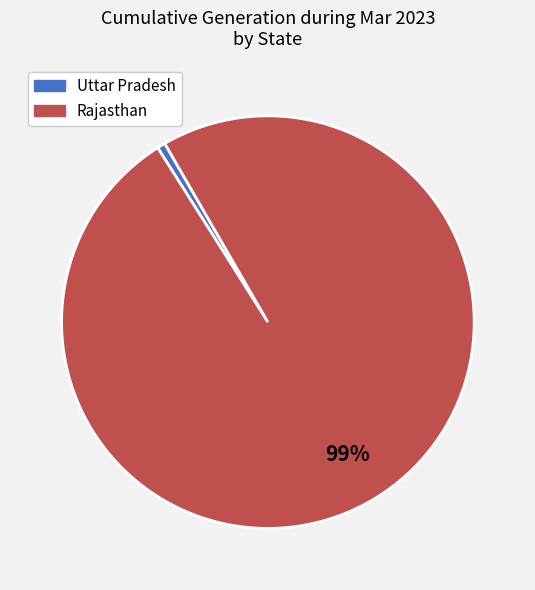

To the nearest percent, what is the combined percentage of Uttar Pradesh and Rajasthan?

100%